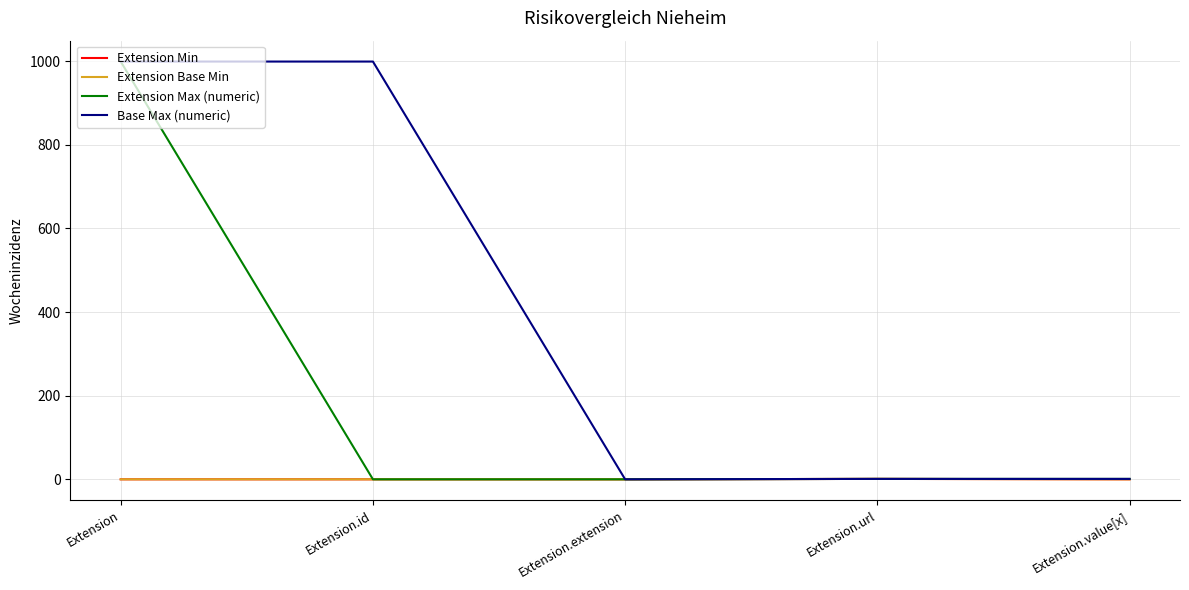

How many lines are shown in the chart?

4